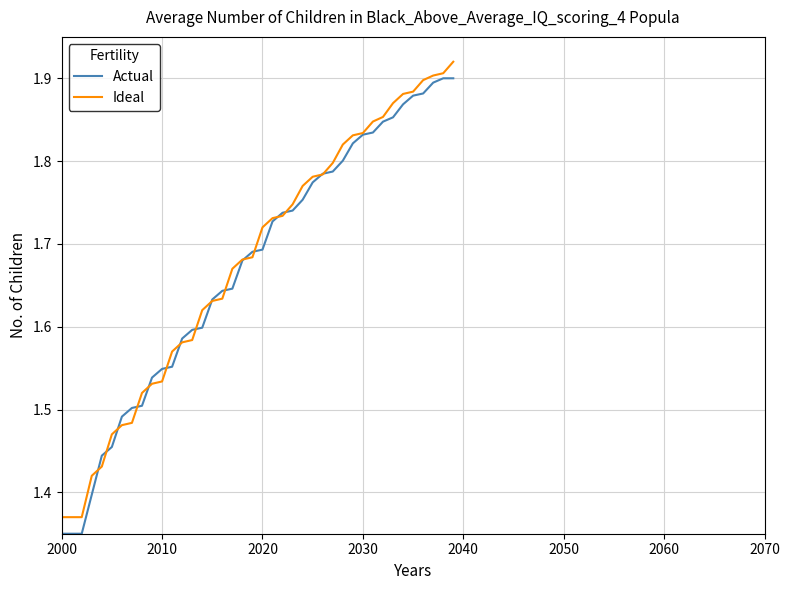

What are all the series names shown in the legend?

Actual, Ideal